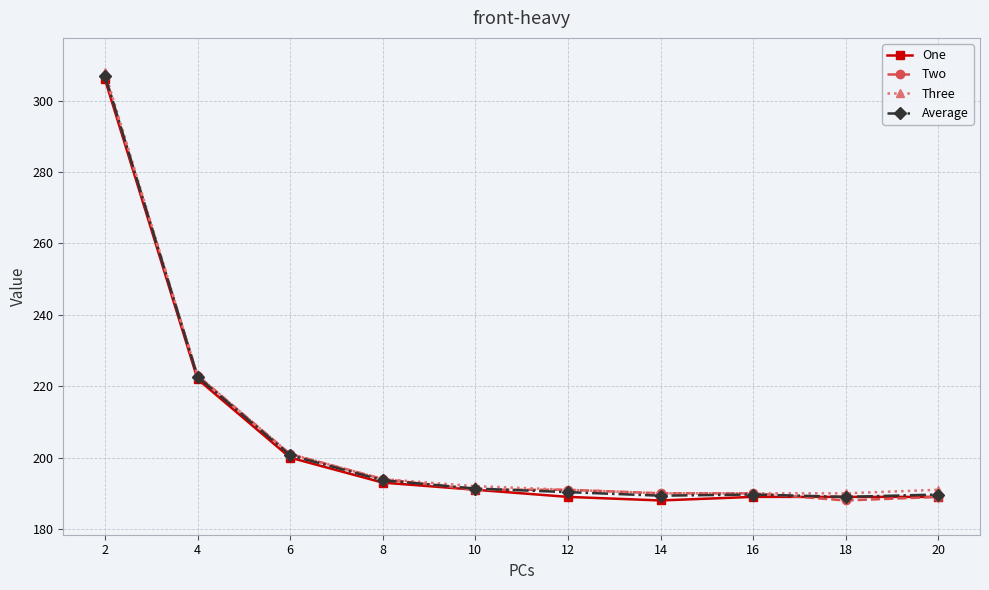

The Two series shows 190.0 at 16. True or false?

True